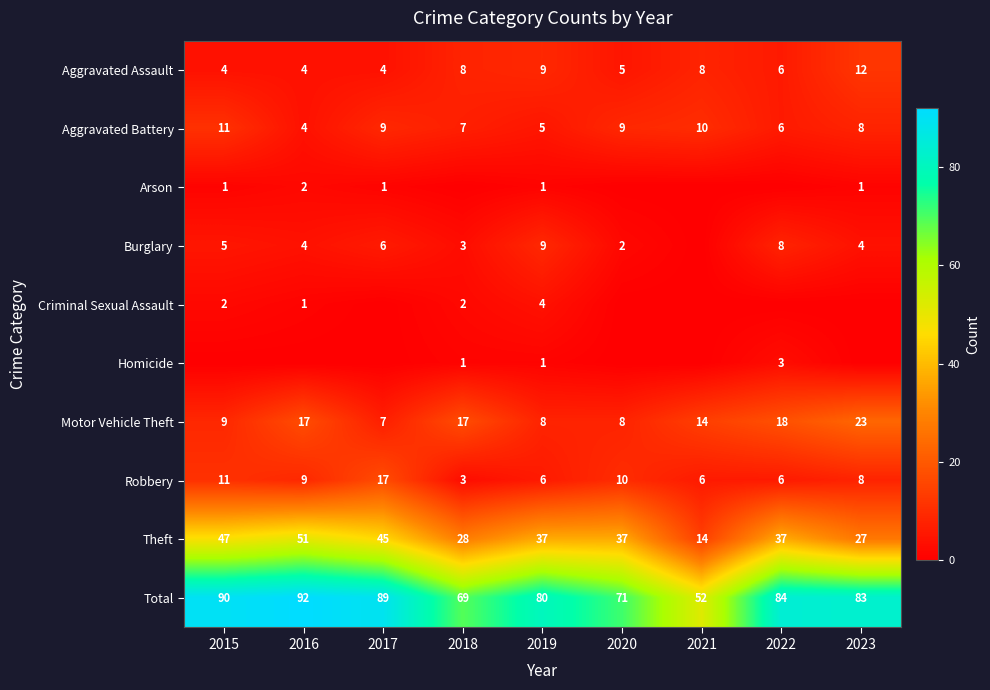

At which label does Total reach its peak?

2016